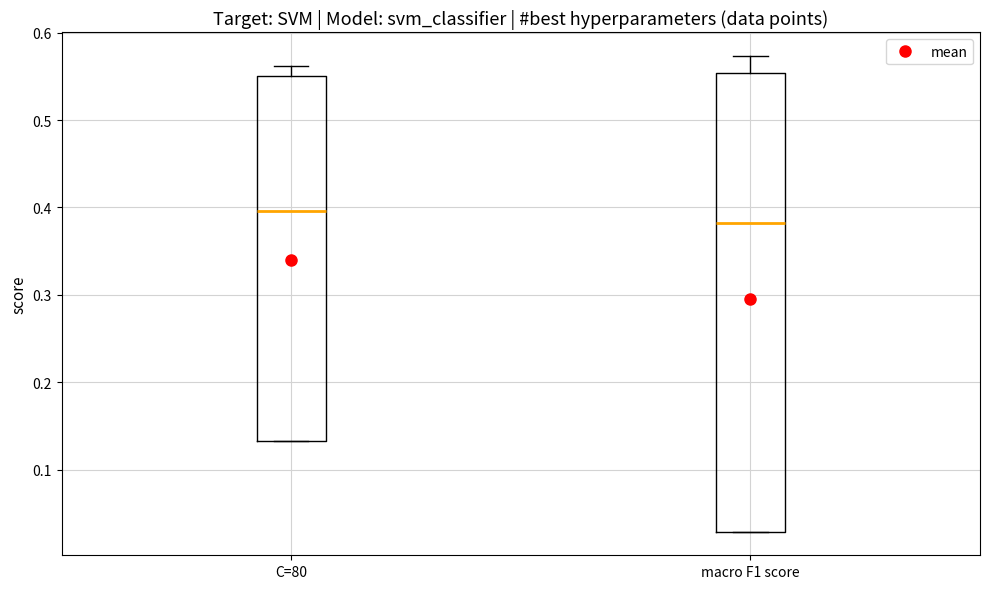

Which box has the lowest median line?

macro F1 score